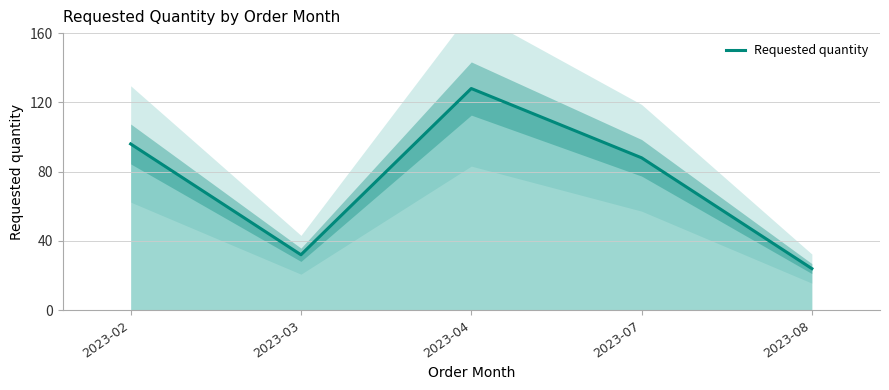

What is the highest value of the Requested quantity series?

128